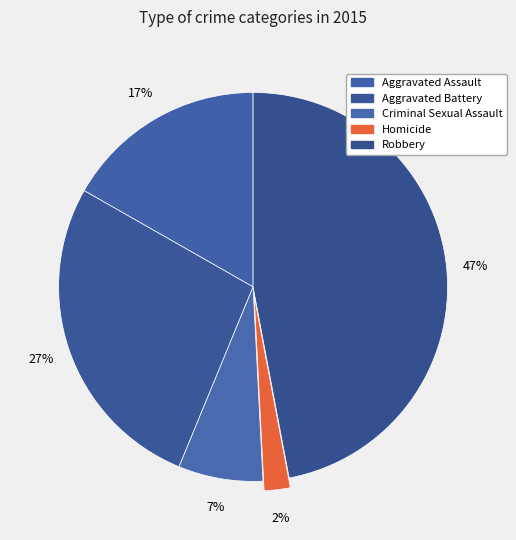

Count the number of slices in the pie.

5